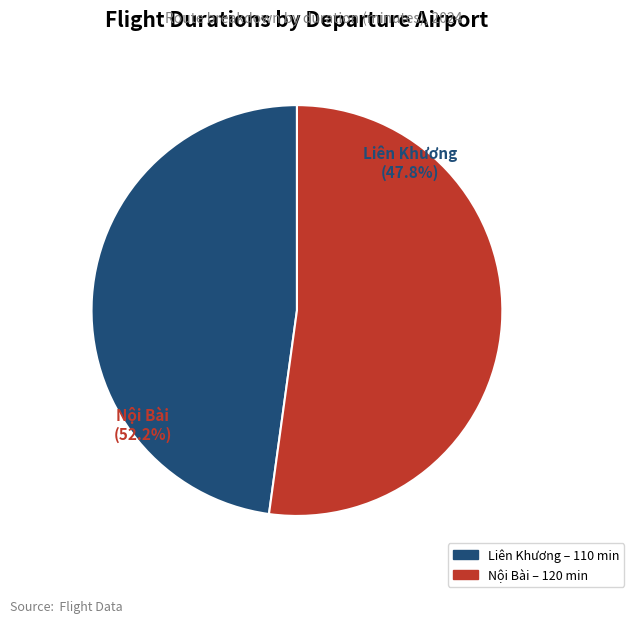

Is the sum of Cảng Hàng Không Quốc Tế Liên Khương and Sân bay quốc tế Nội Bài greater than half?

Yes